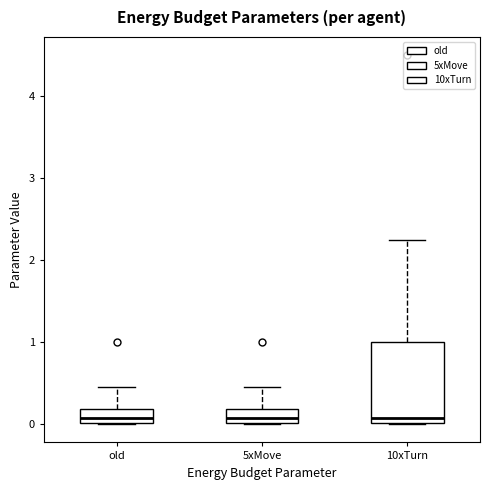

Comparing the boxes themselves (not the whiskers), which one is the tallest?

10xTurn